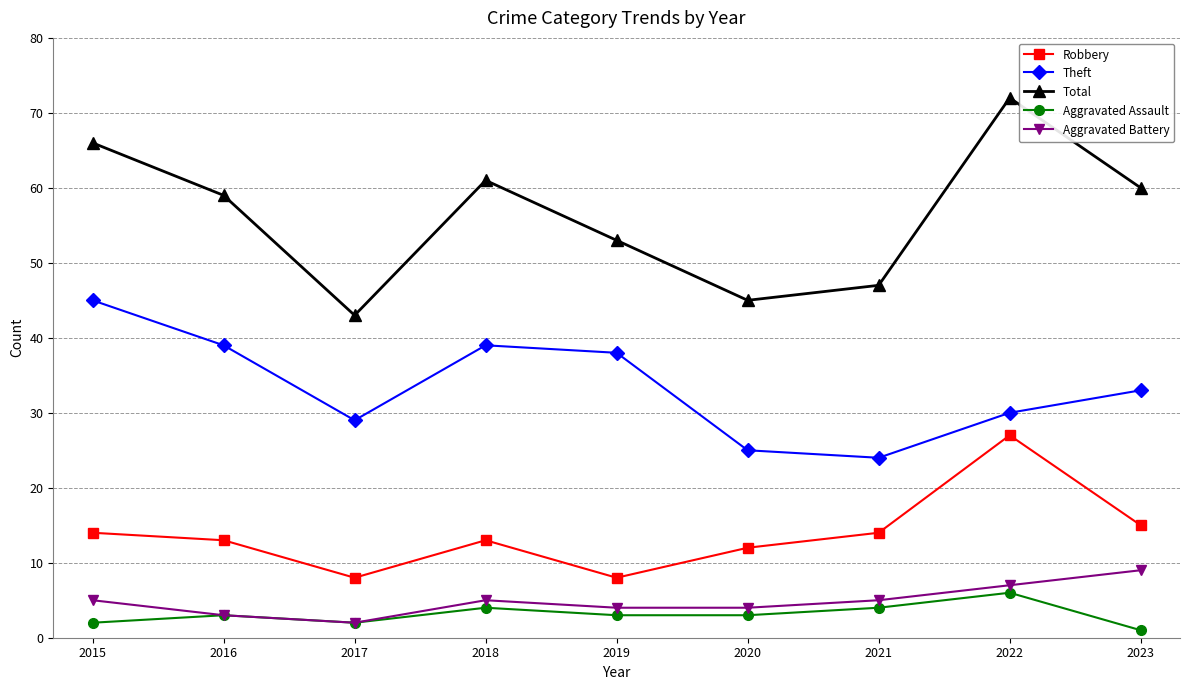

How many interior local peaks does the Aggravated Assault series have?

3